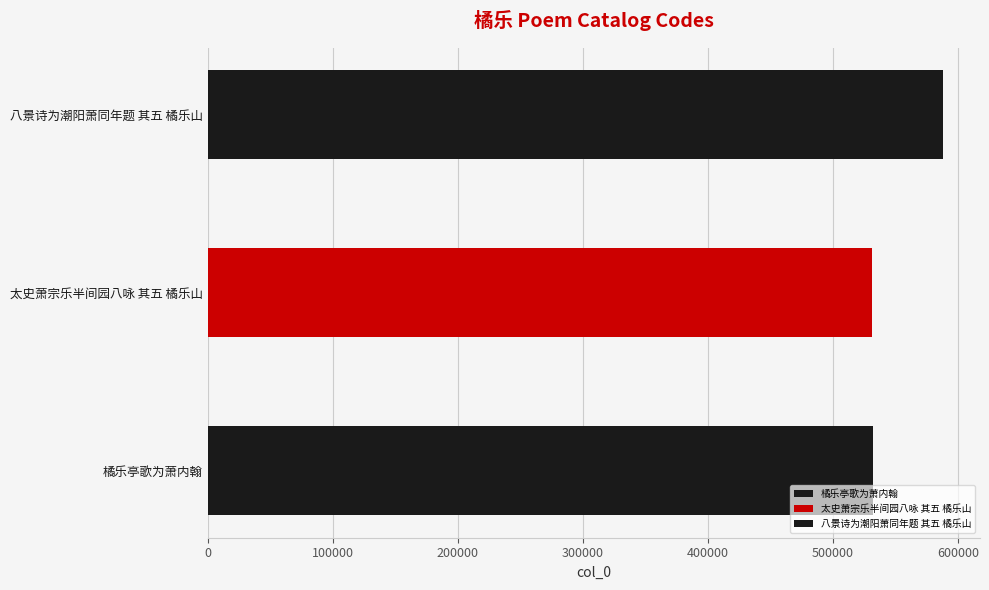

List the labels in order of value, largest first.

八景诗为潮阳萧同年题 其五 橘乐山, 橘乐亭歌为萧内翰, 太史萧宗乐半间园八咏 其五 橘乐山